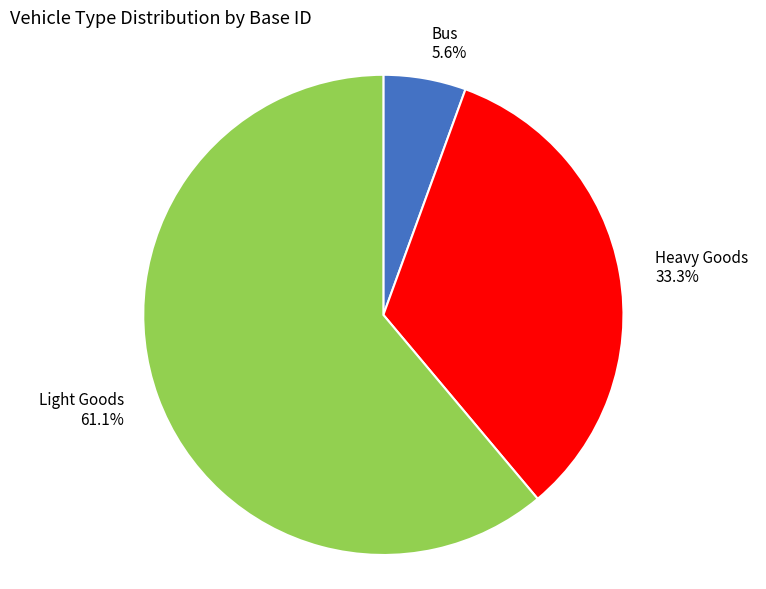

Does Heavy Goods represent more than half of the total?

No